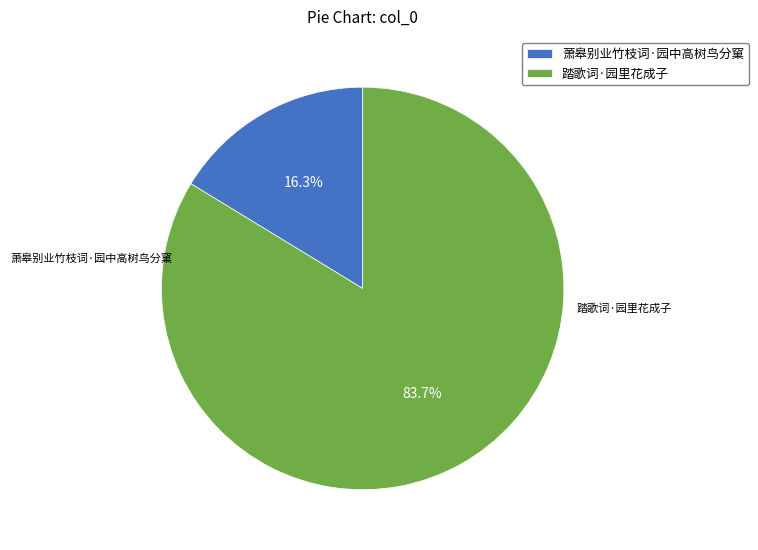

Which category accounts for the majority?

踏歌词·园里花成子